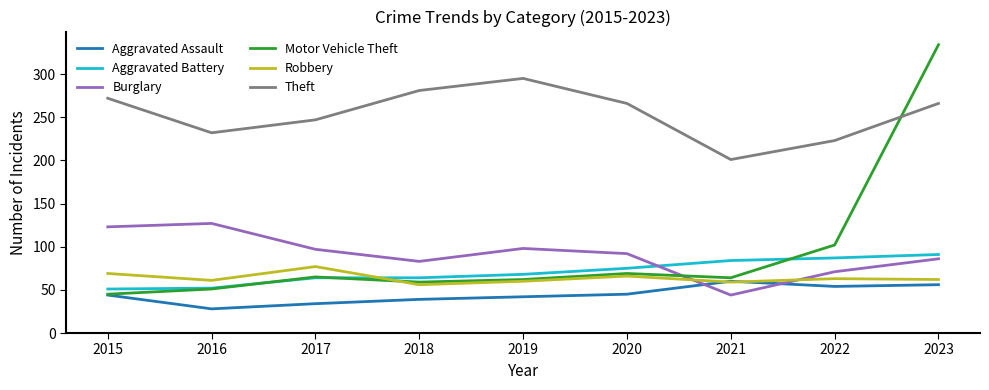

What is the maximum value for Aggravated Battery?

91